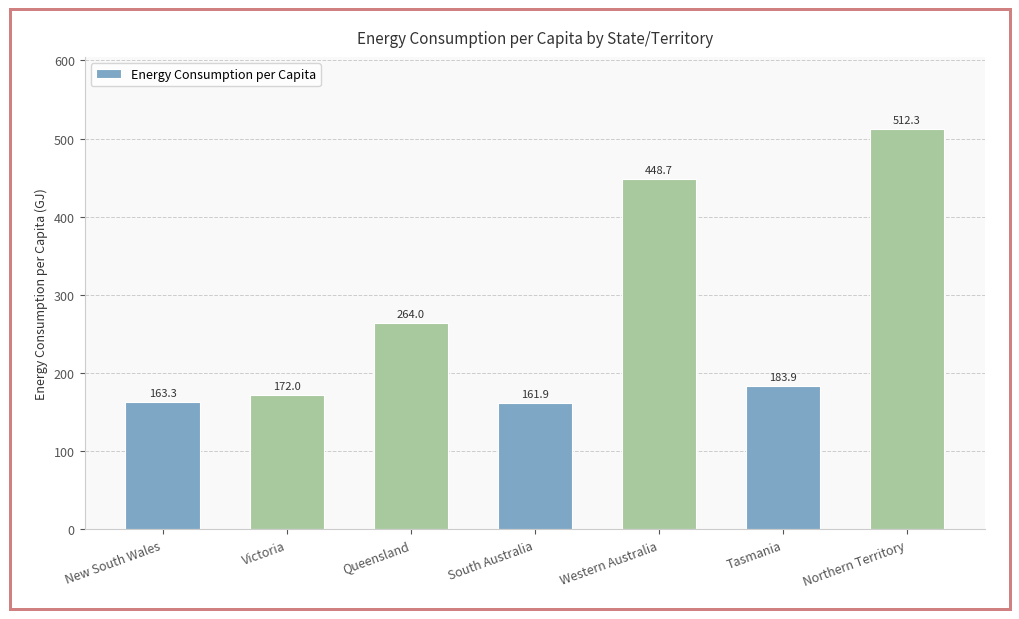

What is the label of the 7th bar from the left?

Northern Territory